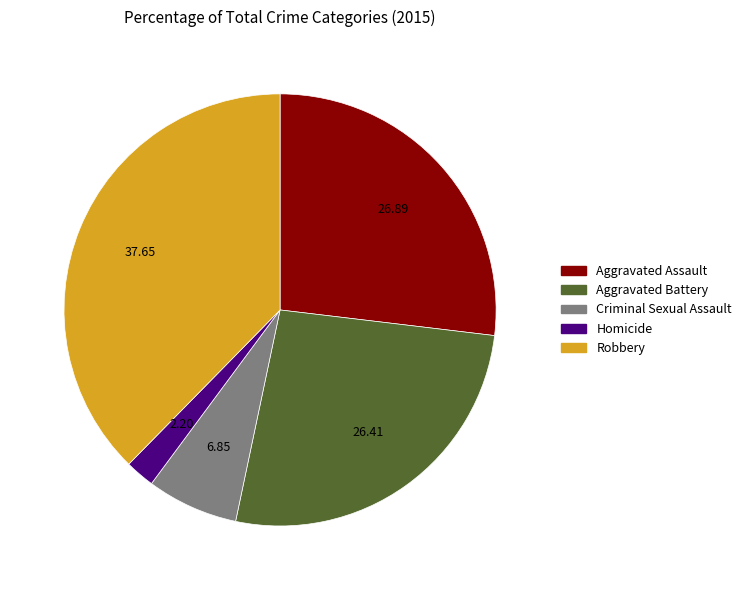

Between Robbery and Homicide, which is larger?

Robbery